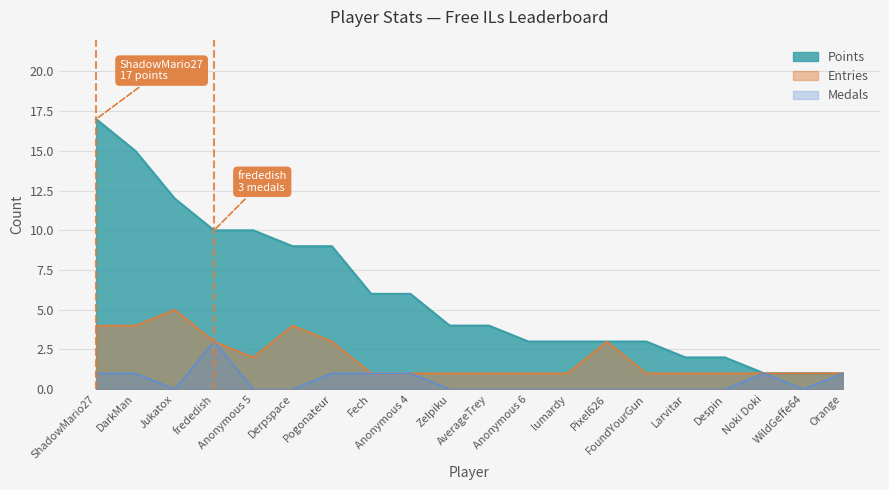

Is the value of Entries at frededish greater than the value of Medals at ShadowMario27?

Yes